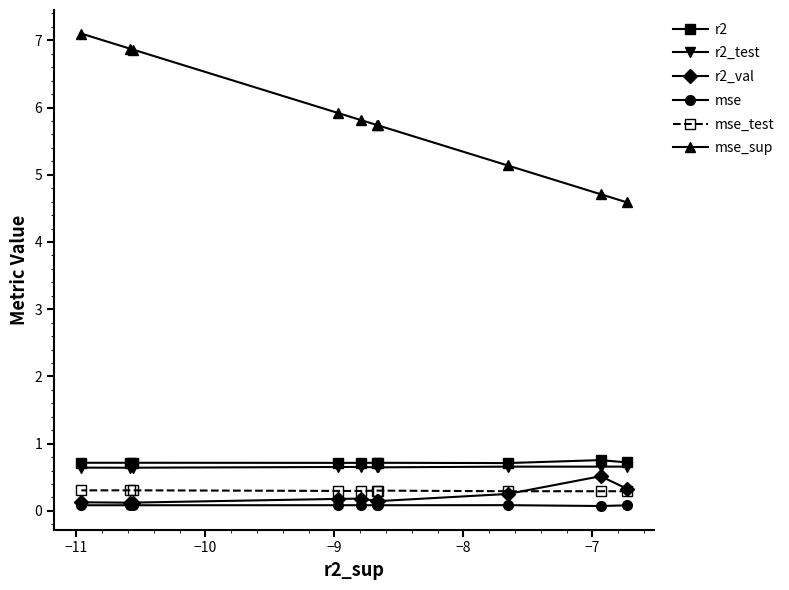

Which series has the largest total across all categories?

mse_sup